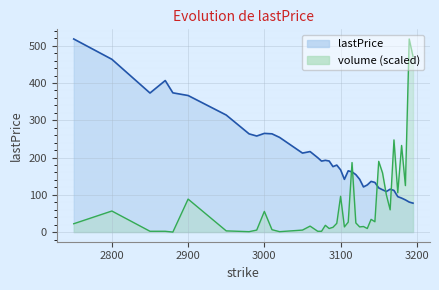

Is the value of volume at 3105 greater than the value of lastPrice at 3130?

No